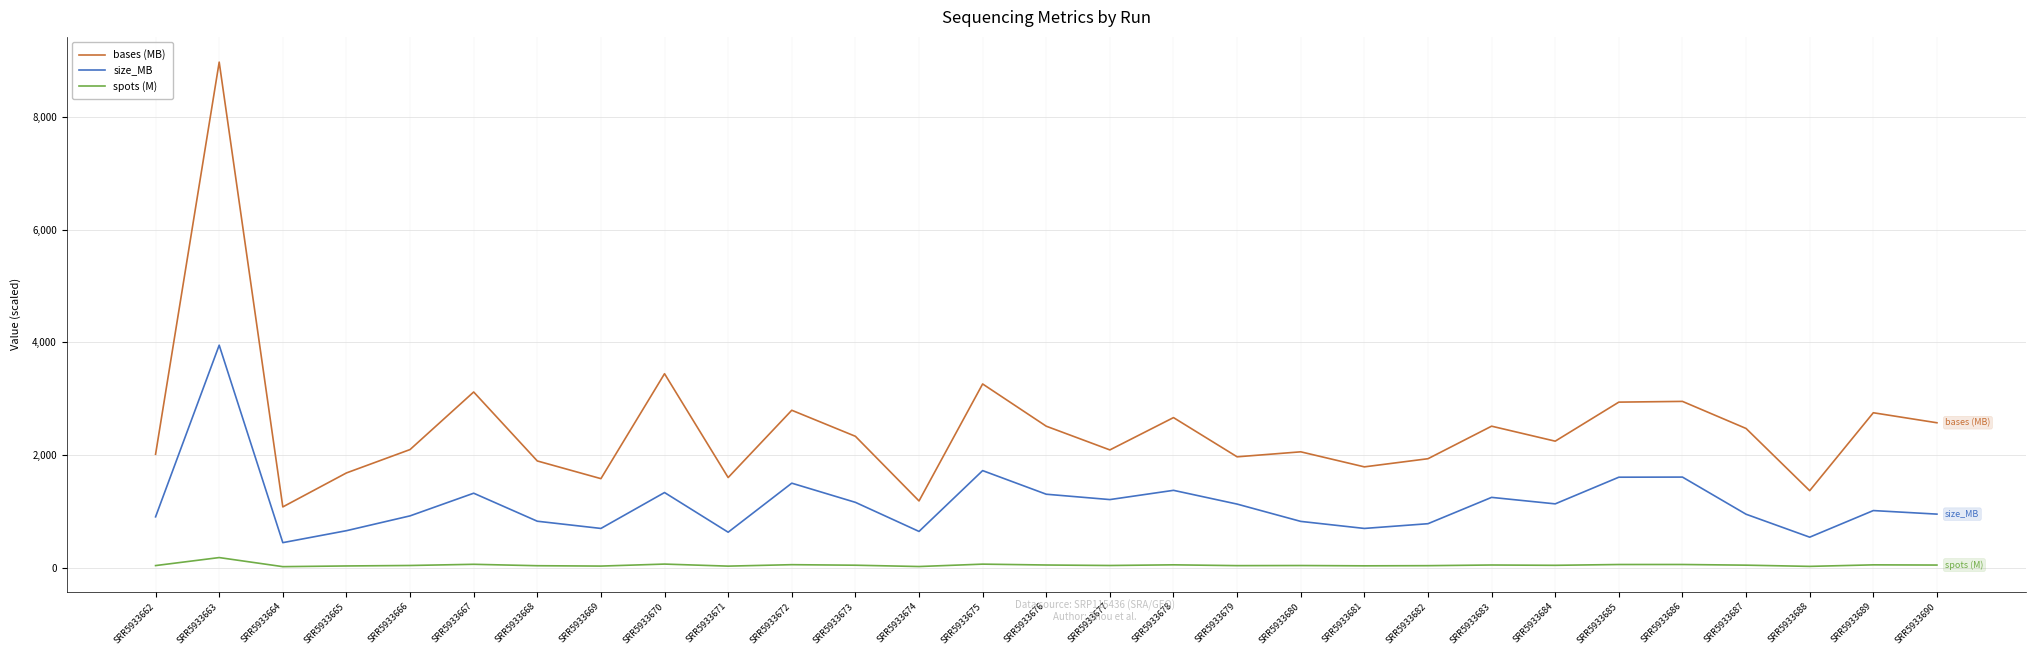

How many interior local peaks does the bases (MB) series have?

10